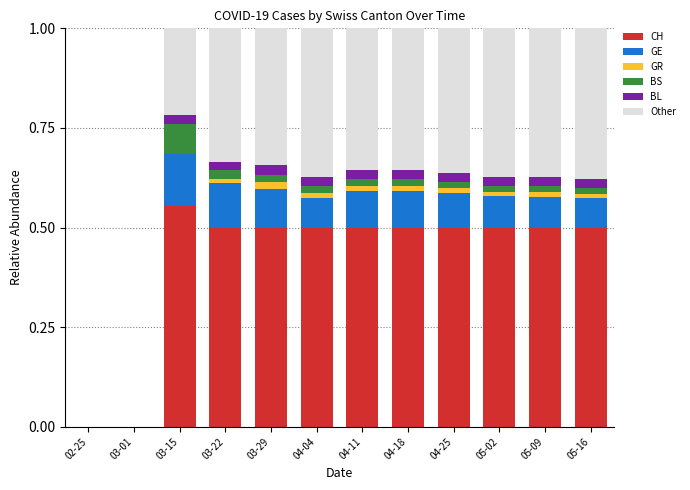

Is it true that CH equals 0.5 at 03-22?

True